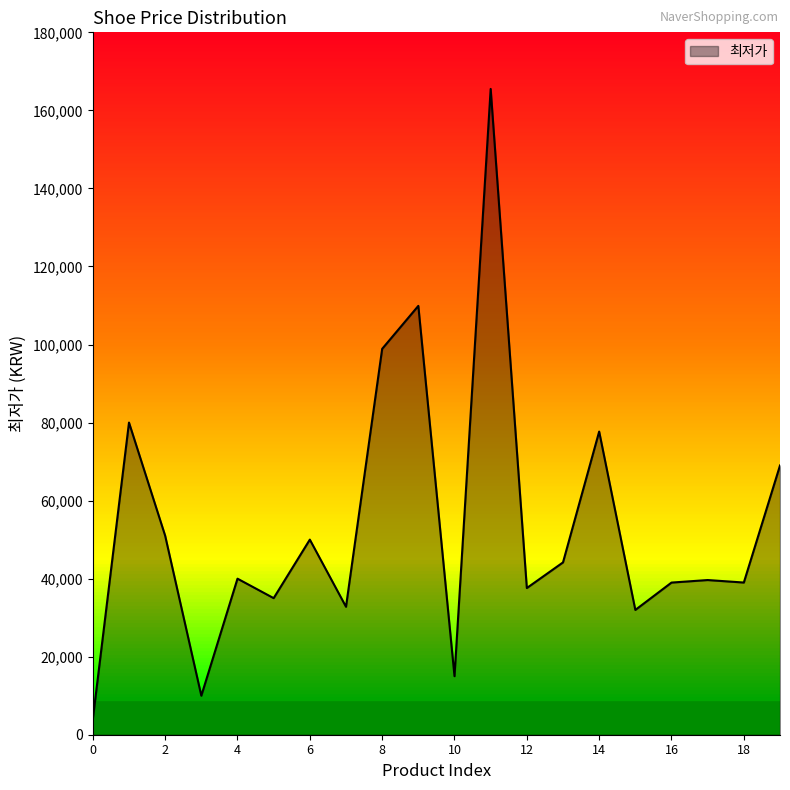

What is the minimum value shown in the chart?

4000